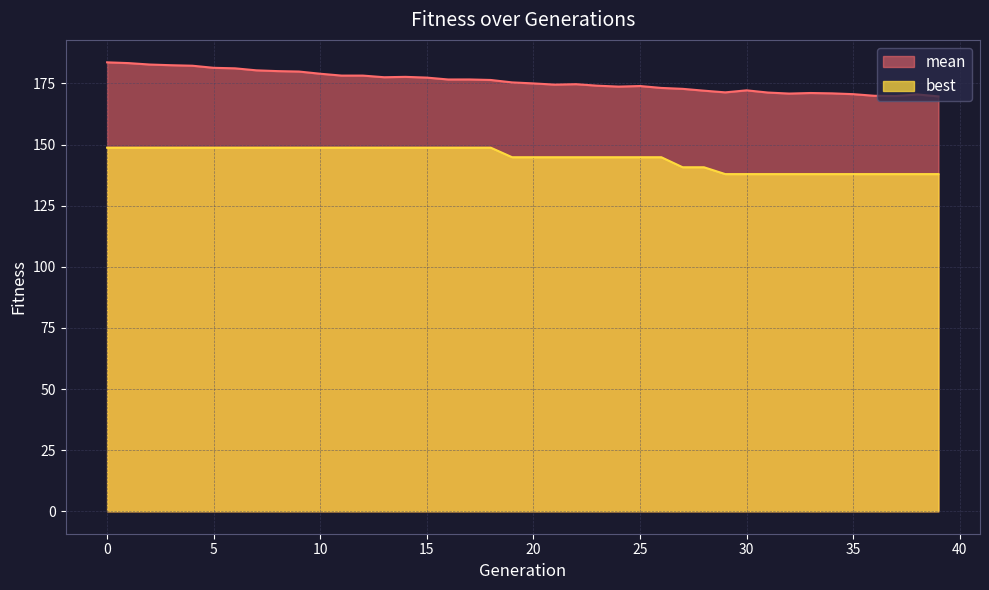

Is the value of best at 34 greater than the value of mean at 12?

No